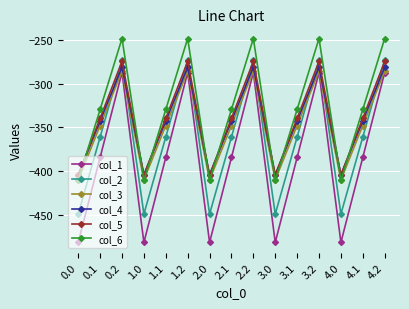

Does the chart display data point markers on the line(s)?

Yes